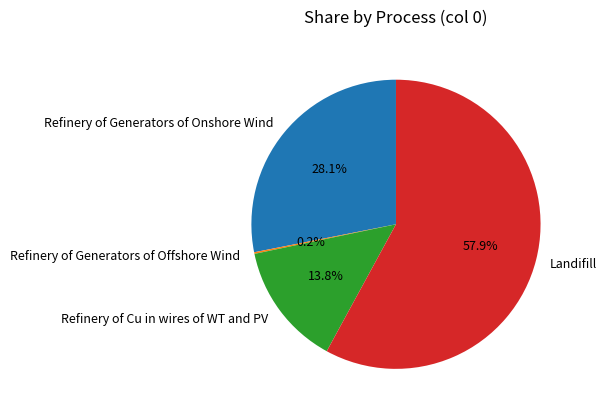

To the nearest percent, what portion does Refinery of Cu in wires of WT and PV represent?

14%